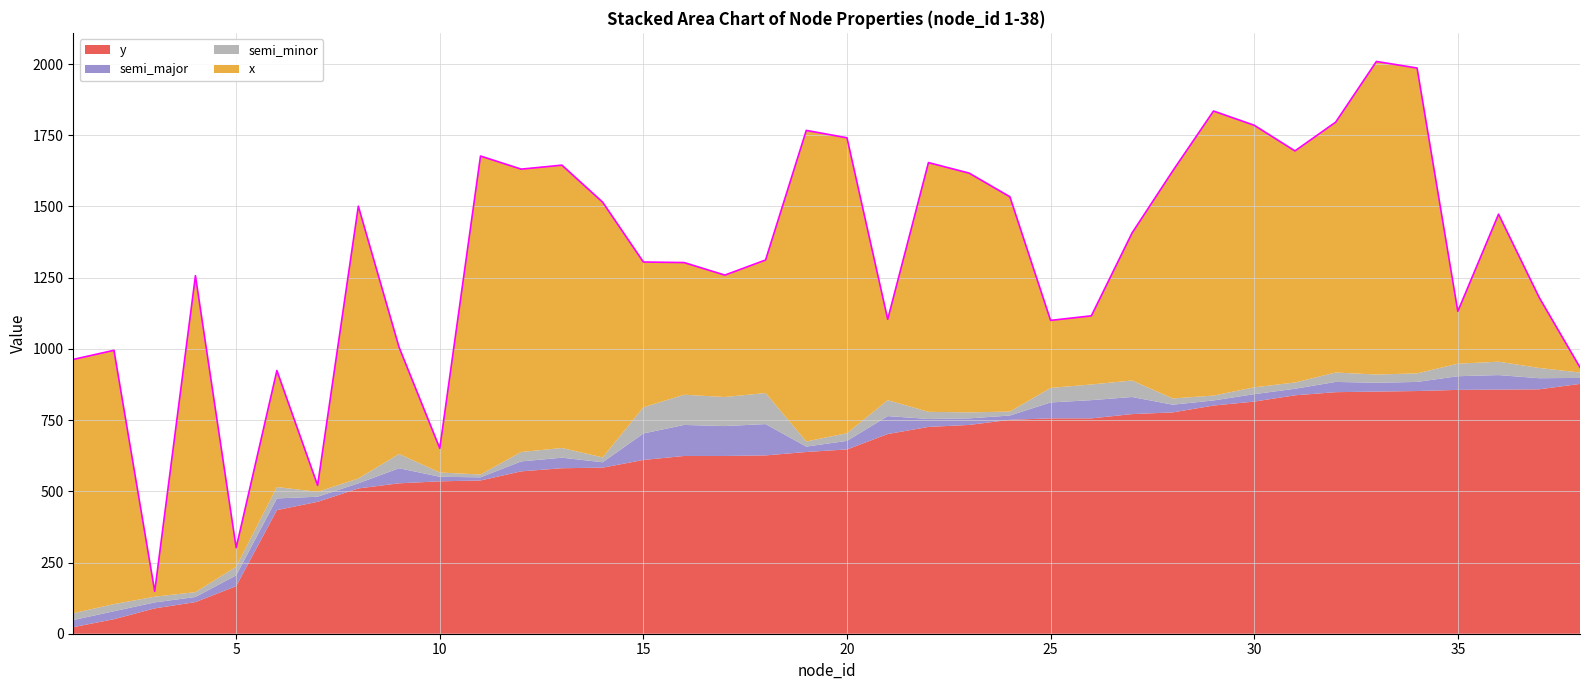

In semi_minor, how many points are higher than both neighbors (excluding endpoints)?

11